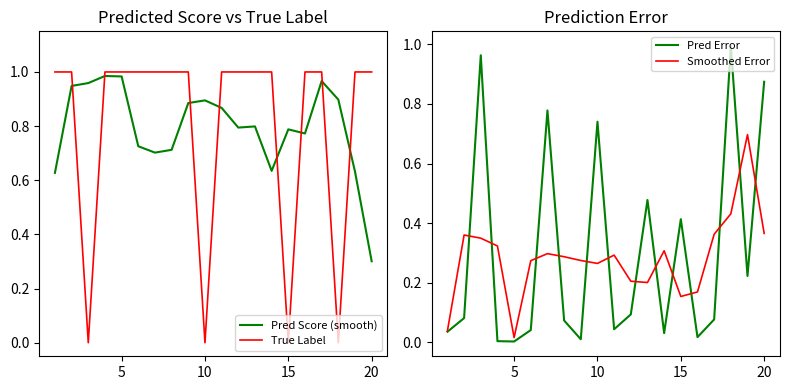

List the series in order of their peak value, highest first.

True Label, Pred Error, Pred Score (smooth), Smoothed Error